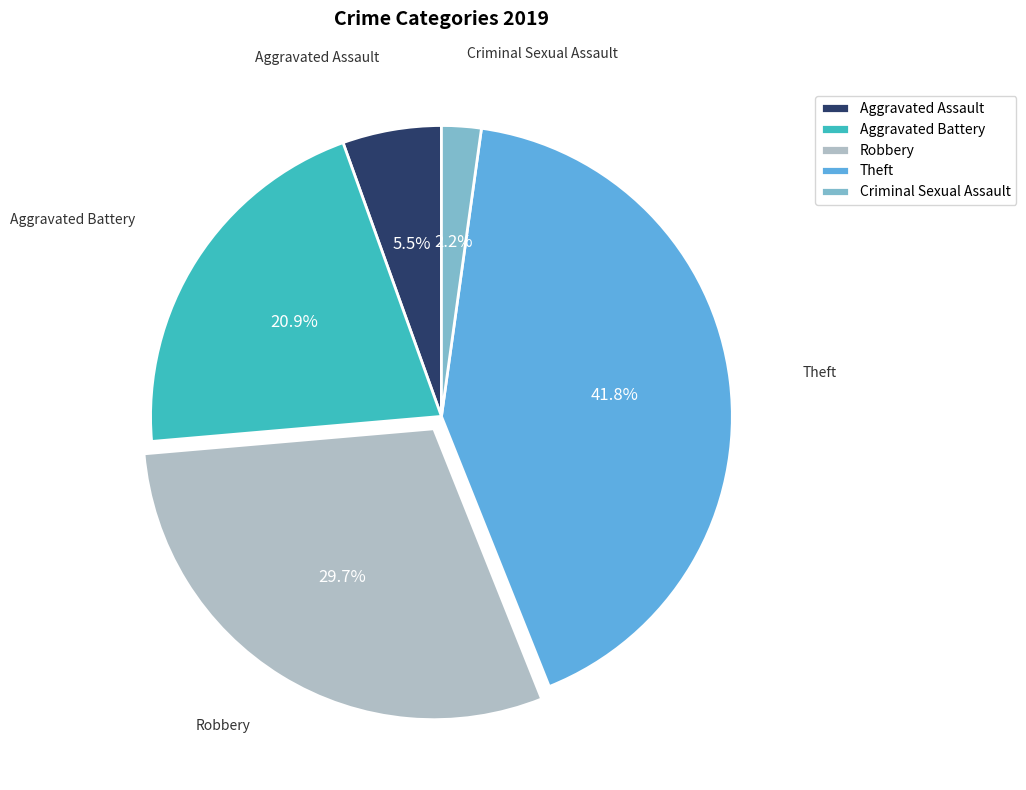

Does Theft represent more than half of the total?

No